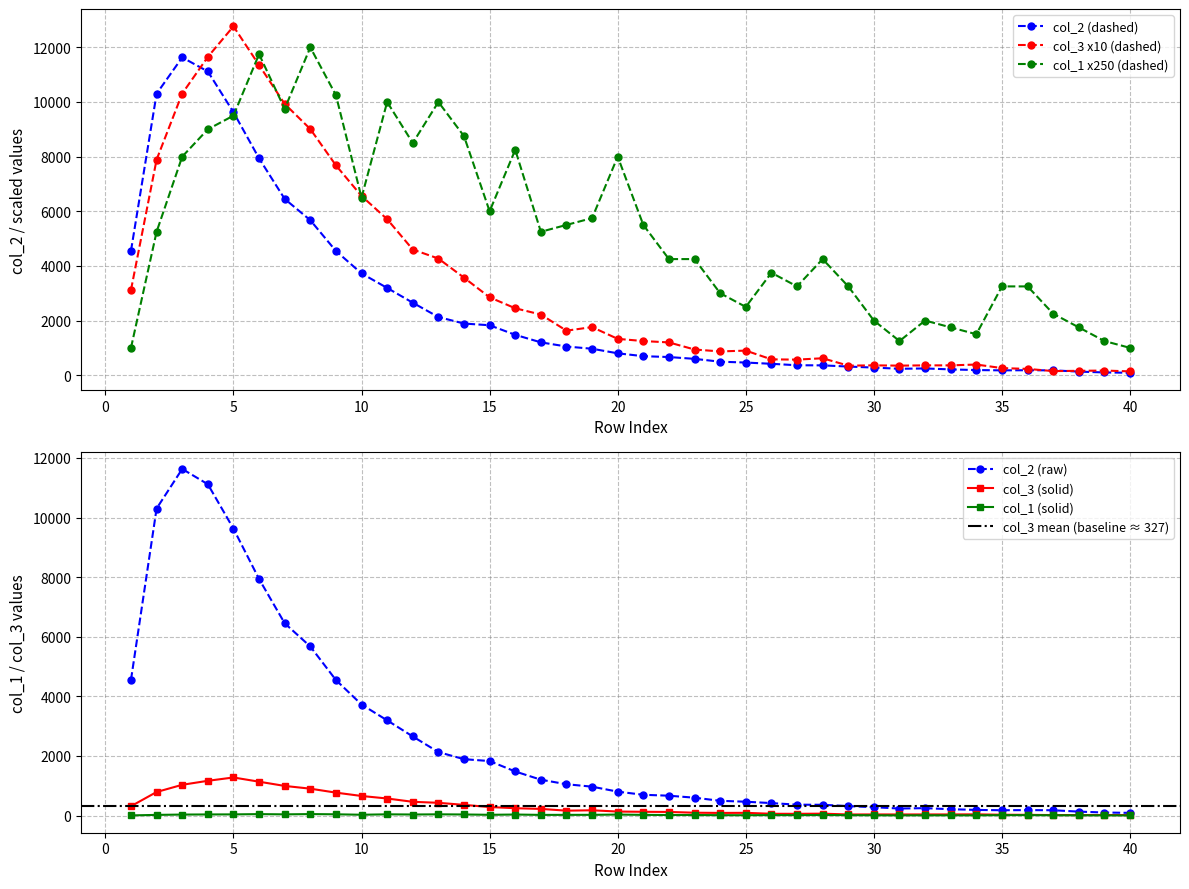

Between 39 and 40, which series saw the biggest shift?

col_1